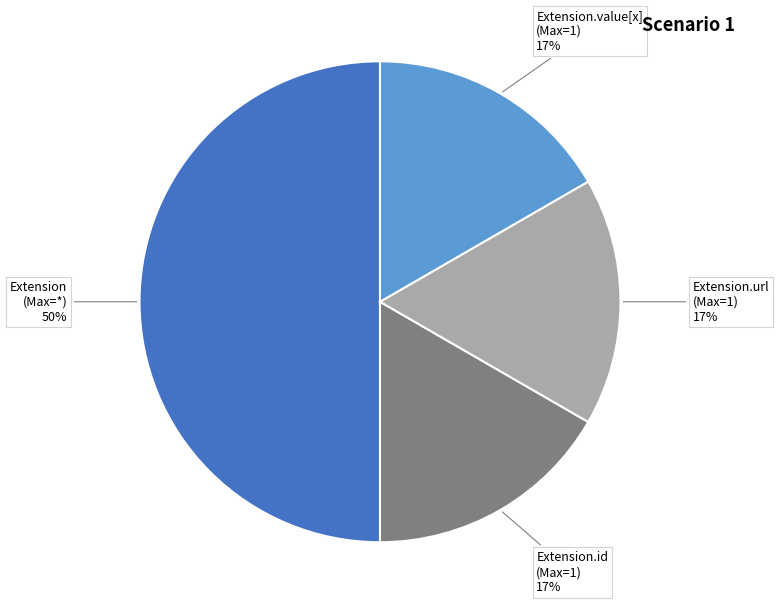

To the nearest percent, what is the difference between the largest and smallest slice percentages?

33%